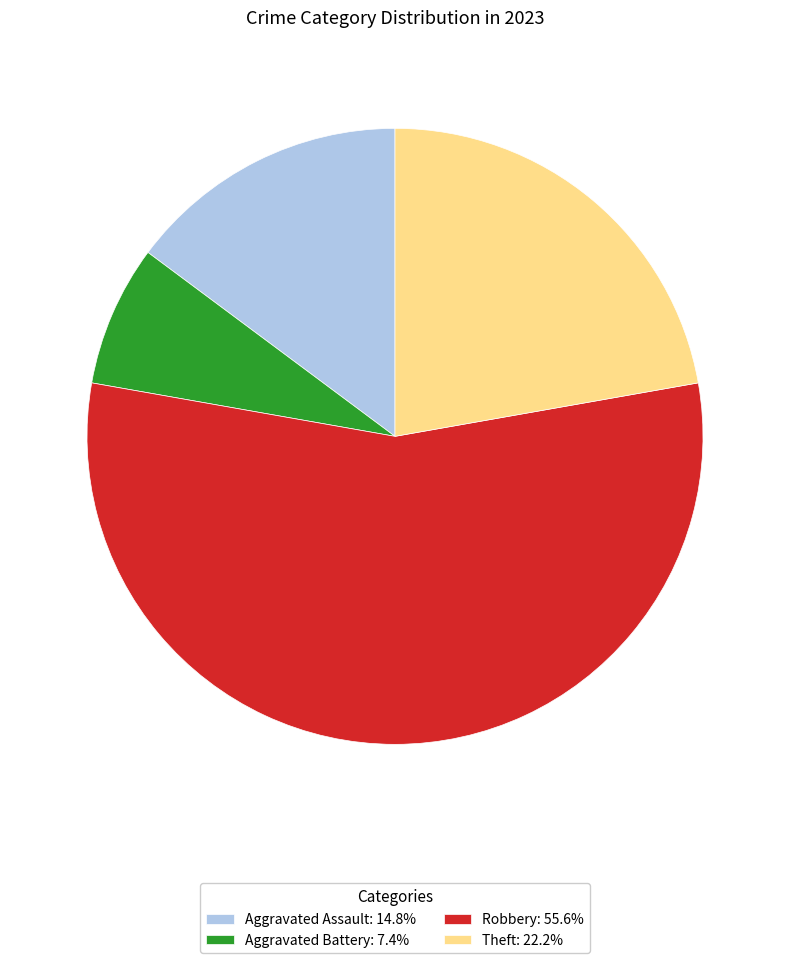

Does Robbery: 55.6% account for over 50% of the chart?

Yes